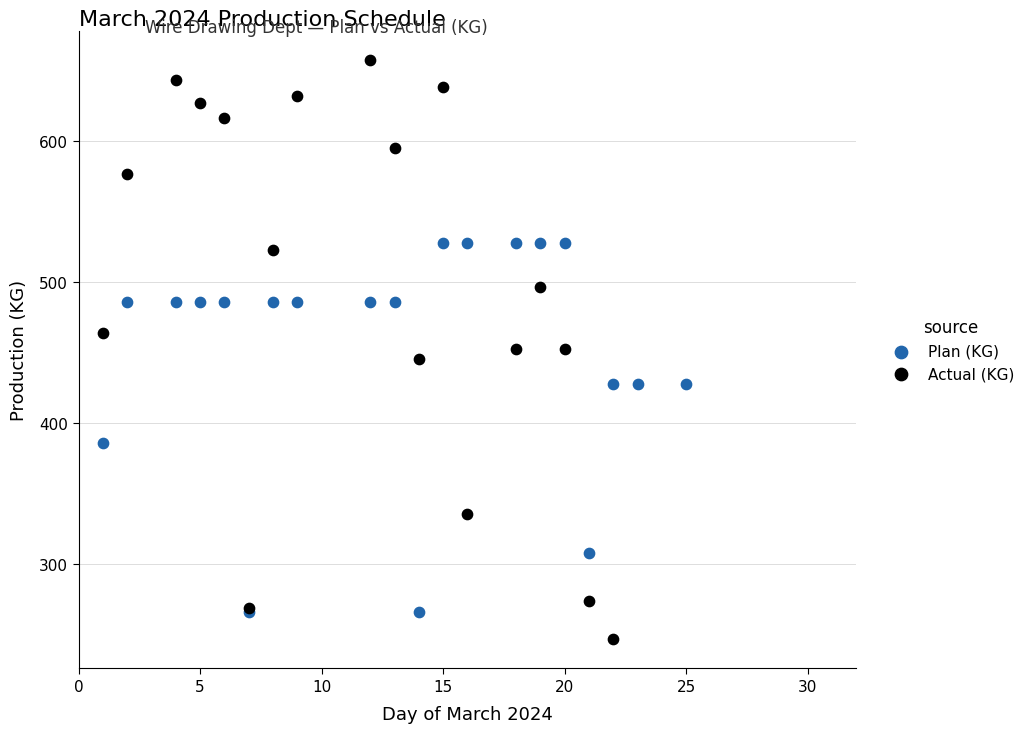

Which series reaches the minimum Y coordinate?

Actual (KG)